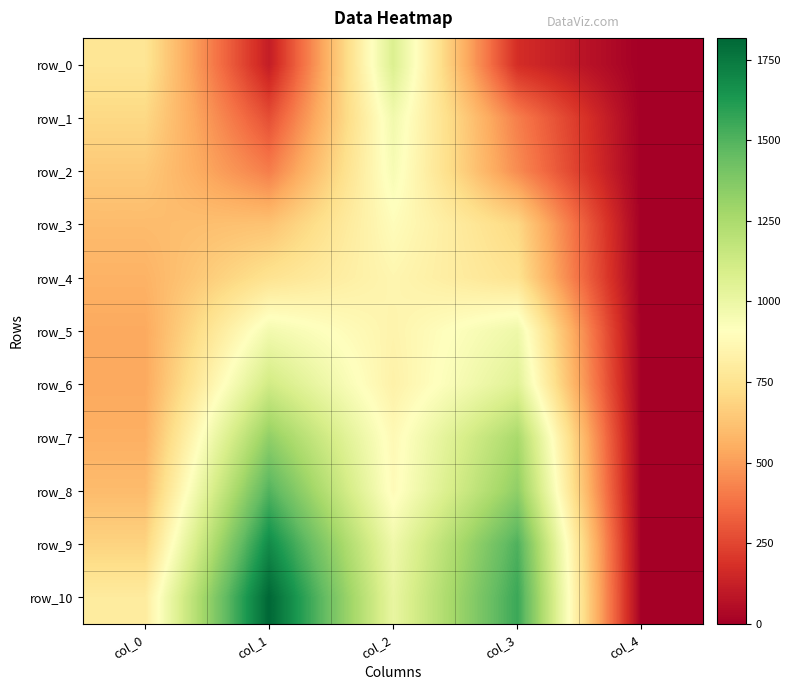

How many values in the row_3 series exceed 623?

3